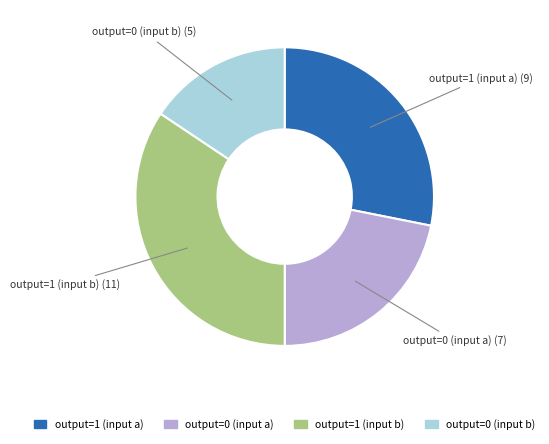

Rank the categories by value from highest to lowest.

output=1 (input b), output=1 (input a), output=0 (input a), output=0 (input b)